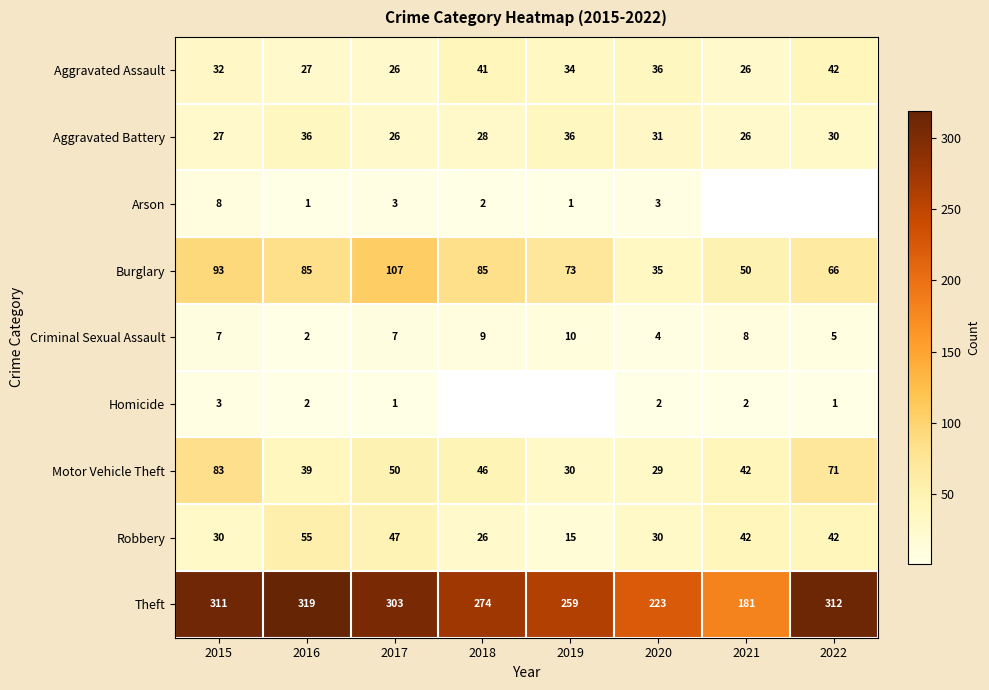

Is it true that Criminal Sexual Assault equals 12 at 2021?

False